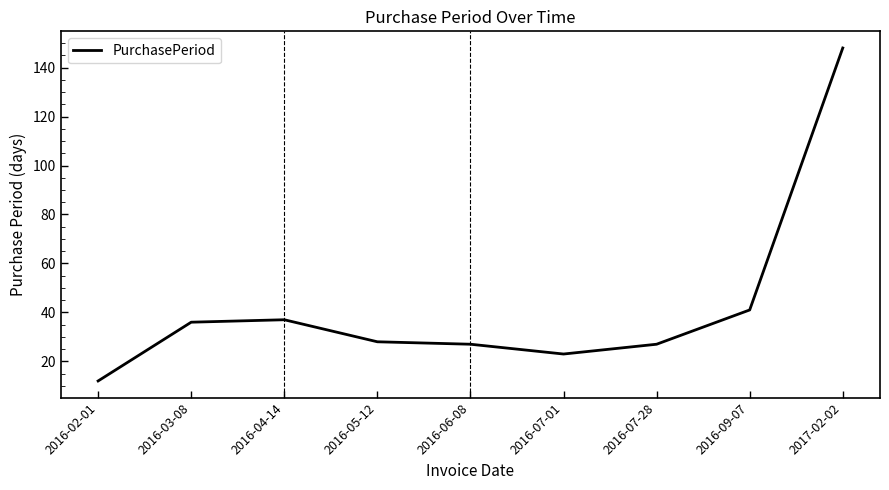

Which label corresponds to the smallest value in the chart?

2016-02-01